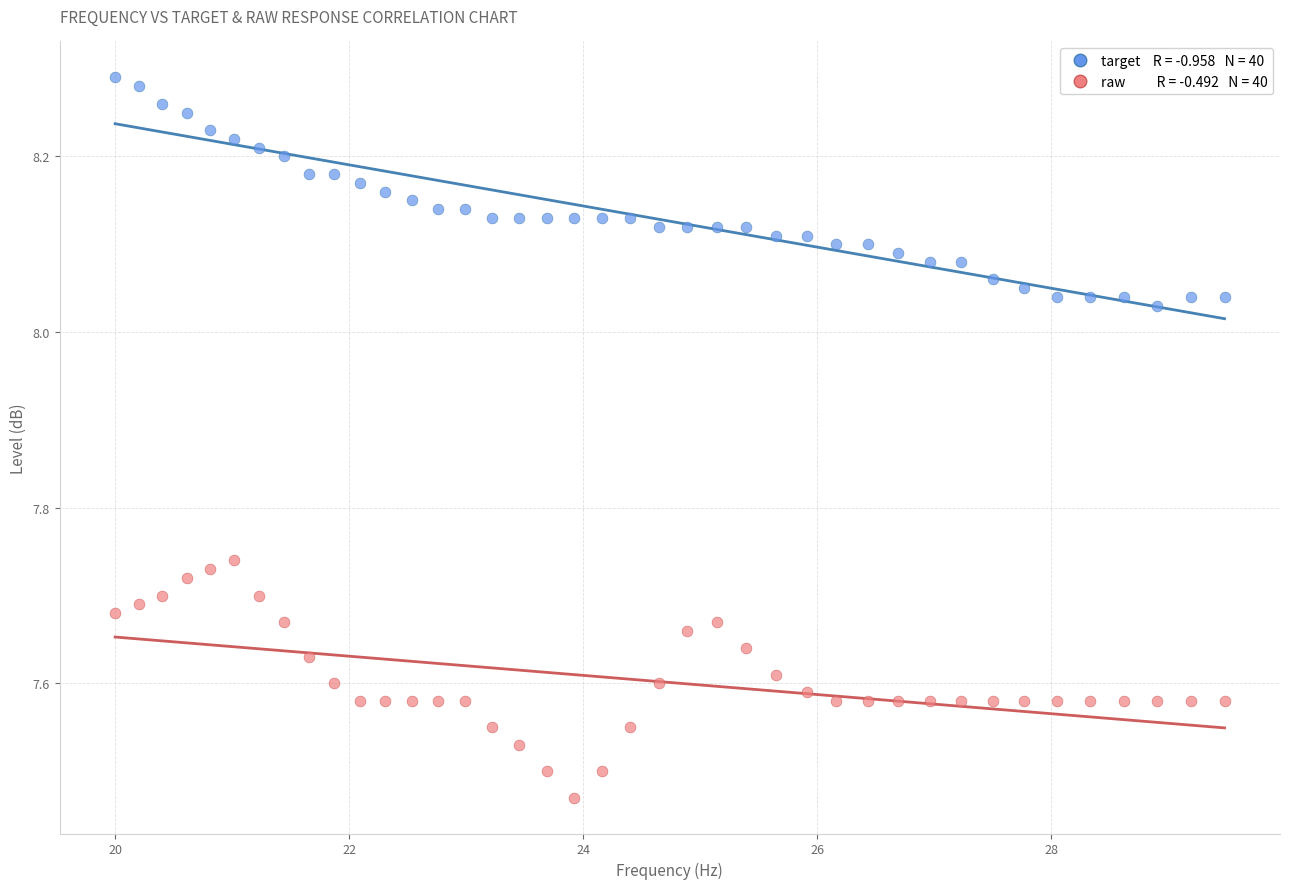

Across all data points, what is the range of X values (max minus min)?

9.5